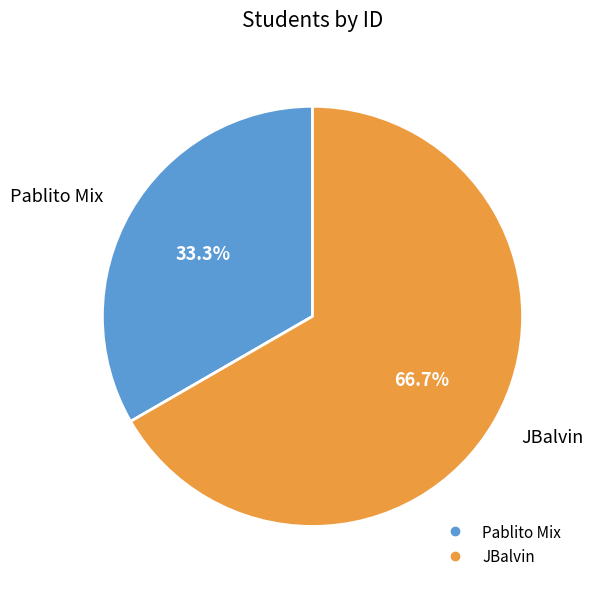

How many segments does this pie chart have?

2